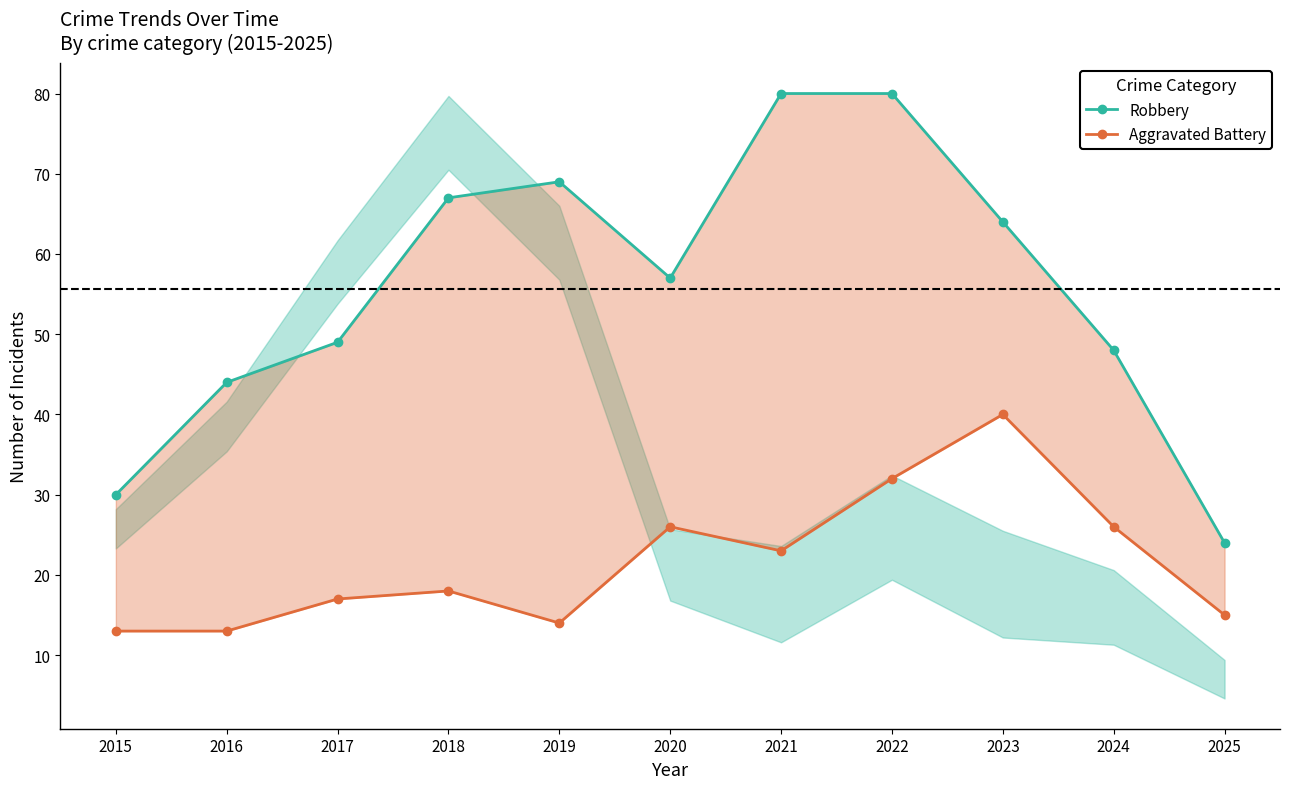

How many lines are shown in the chart?

2